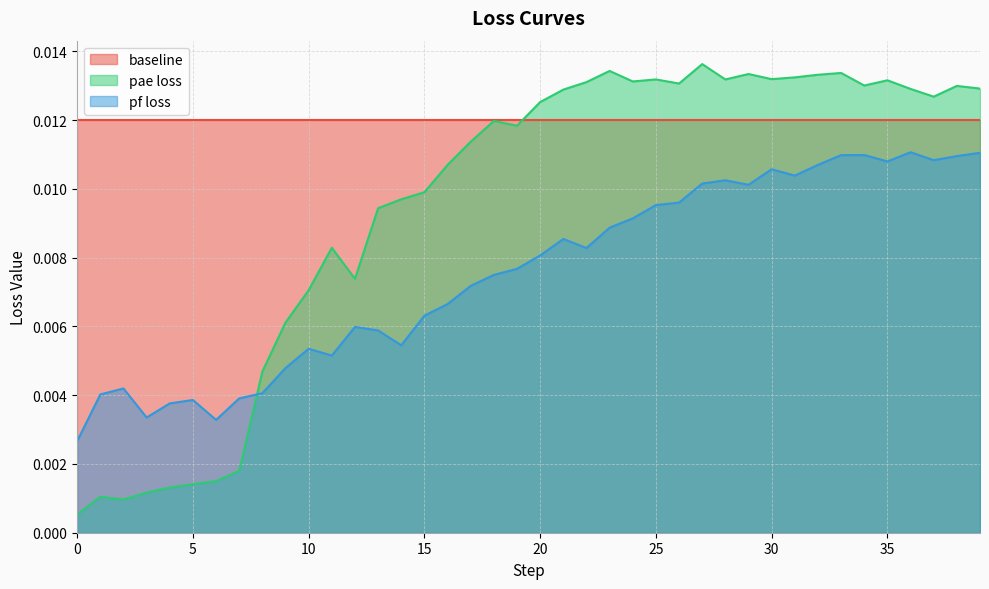

List the series in order of their peak value, highest first.

pae loss, baseline, pf loss